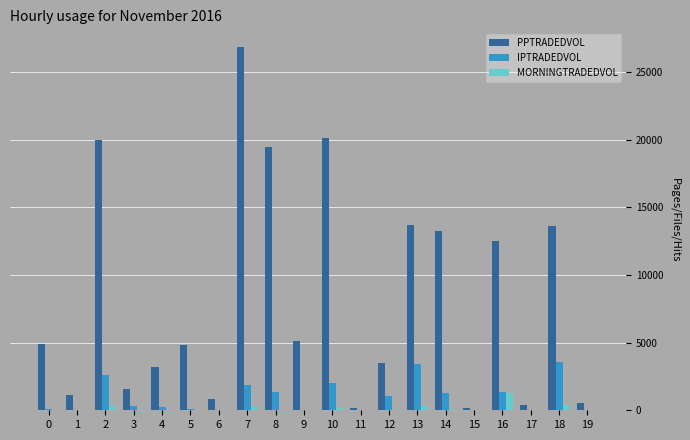

What is the sum of all MORNINGTRADEDVOL values?

3156.1